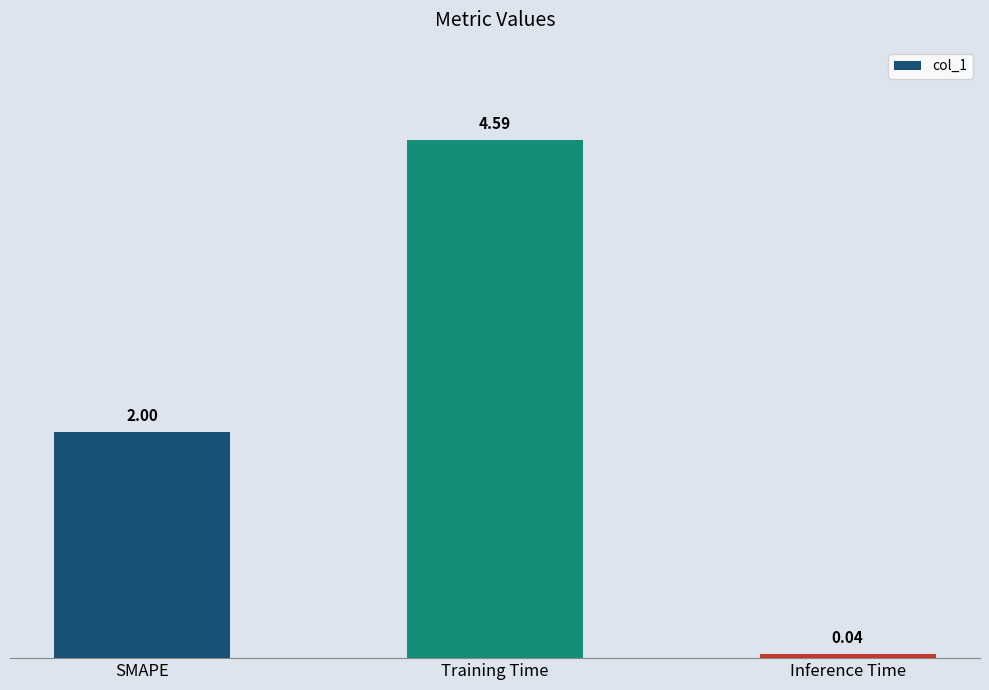

What position from the left is Training Time?

2